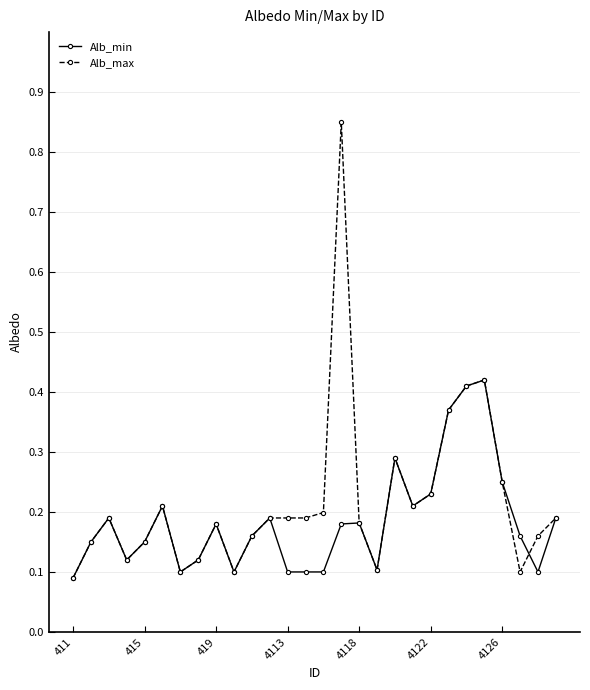

Which series has the widest spread of values?

Alb_max